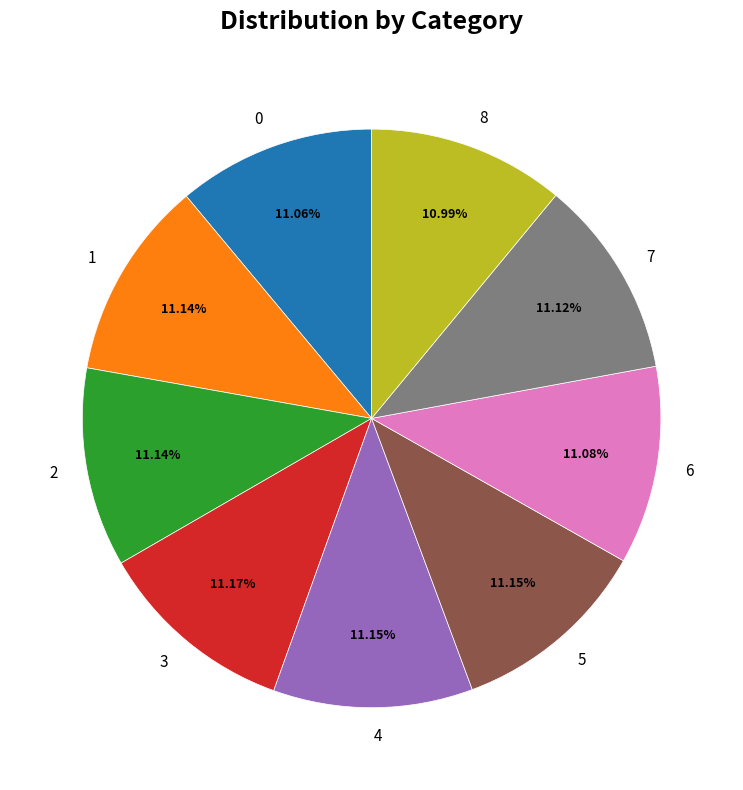

How many segments does this pie chart have?

9